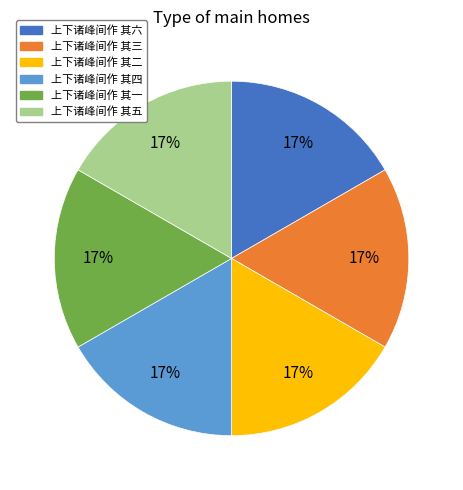

To the nearest percent, what portion does 上下诸峰间作 其一 represent?

17%